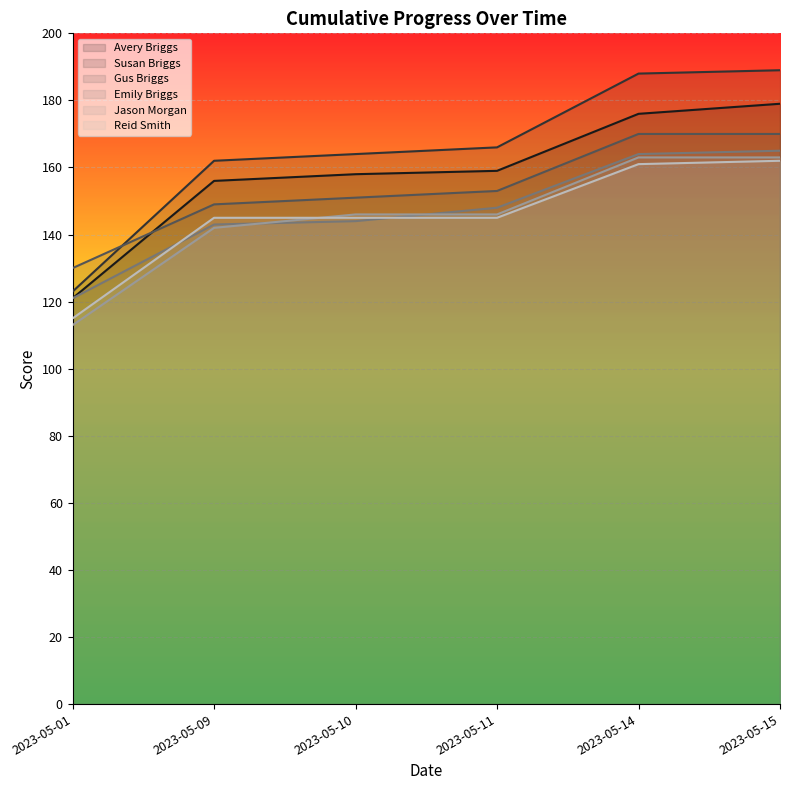

Reading right to left, list all the values displayed in this chart.

Avery Briggs: 2023-05-15=179	2023-05-14=176	2023-05-11=159	2023-05-10=158	2023-05-09=156	2023-05-01=121
Susan Briggs: 2023-05-15=189	2023-05-14=188	2023-05-11=166	2023-05-10=164	2023-05-09=162	2023-05-01=123
Gus Briggs: 2023-05-15=170	2023-05-14=170	2023-05-11=153	2023-05-10=151	2023-05-09=149	2023-05-01=130
Emily Briggs: 2023-05-15=165	2023-05-14=164	2023-05-11=148	2023-05-10=144	2023-05-09=143	2023-05-01=121
Jason Morgan: 2023-05-15=163	2023-05-14=163	2023-05-11=146	2023-05-10=146	2023-05-09=142	2023-05-01=113
Reid Smith: 2023-05-15=162	2023-05-14=161	2023-05-11=145	2023-05-10=145	2023-05-09=145	2023-05-01=115